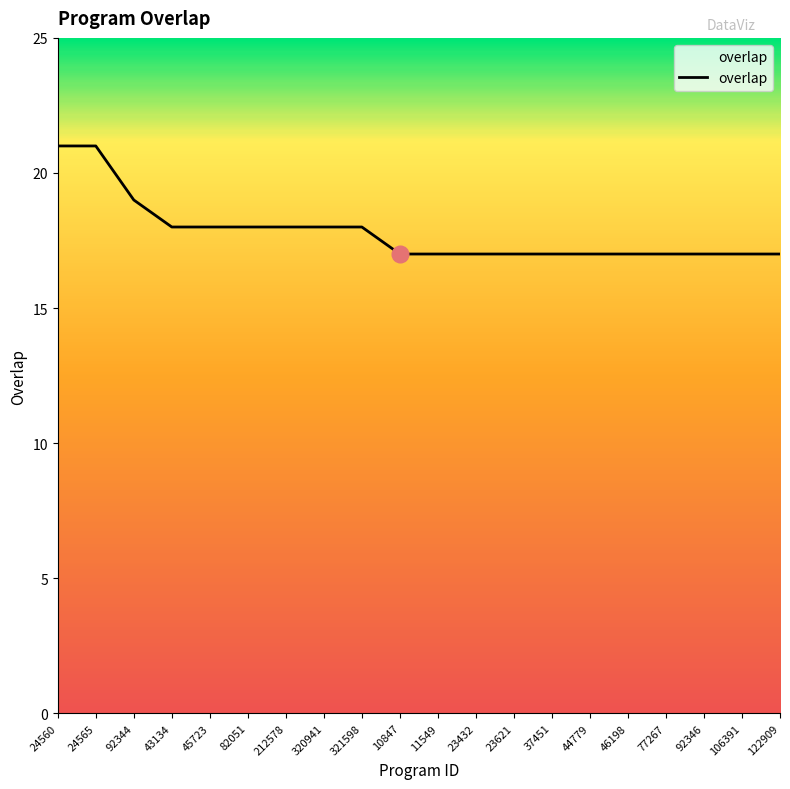

How many lines are shown in the chart?

1